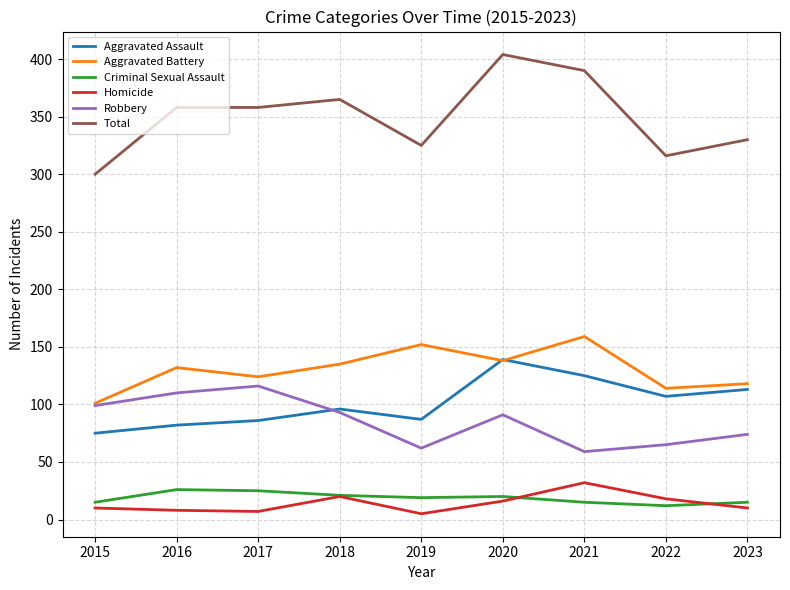

List the series in order of their peak value, highest first.

Total, Aggravated Battery, Aggravated Assault, Robbery, Homicide, Criminal Sexual Assault